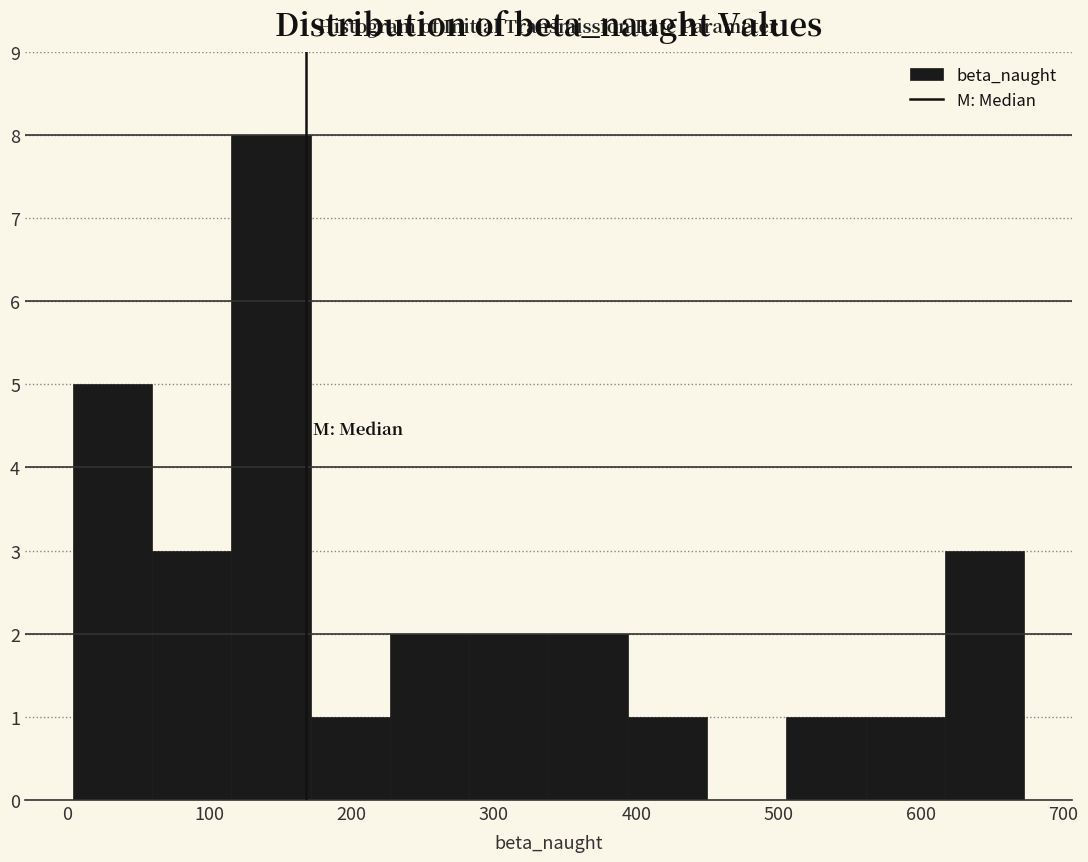

Over which range of the x-axis is the bar tallest?

120 to 170